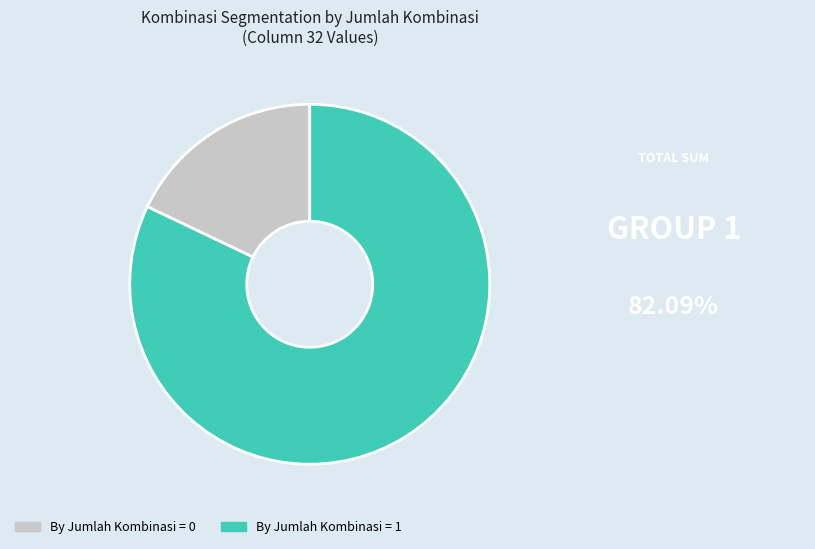

Is it true that By Jumlah Kombinasi = 0 is 18% of the pie?

True